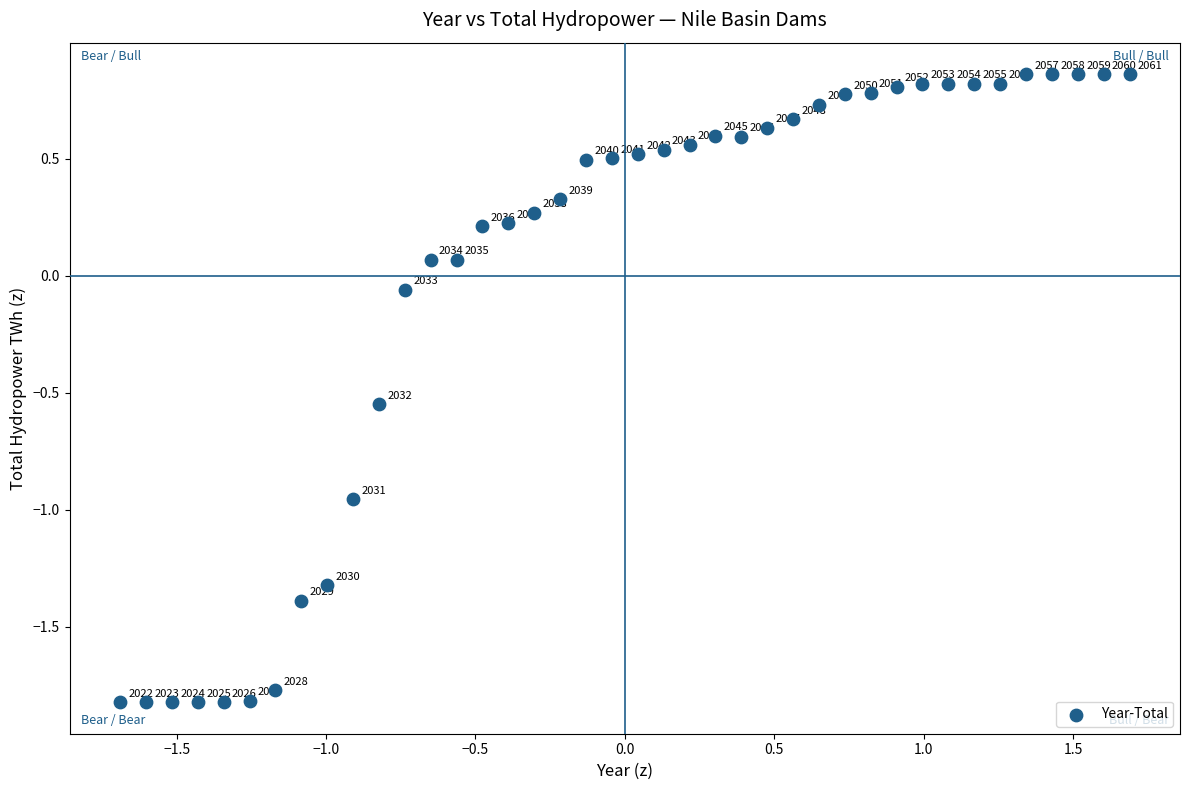

What is the range of X values (max minus min)?

3.4